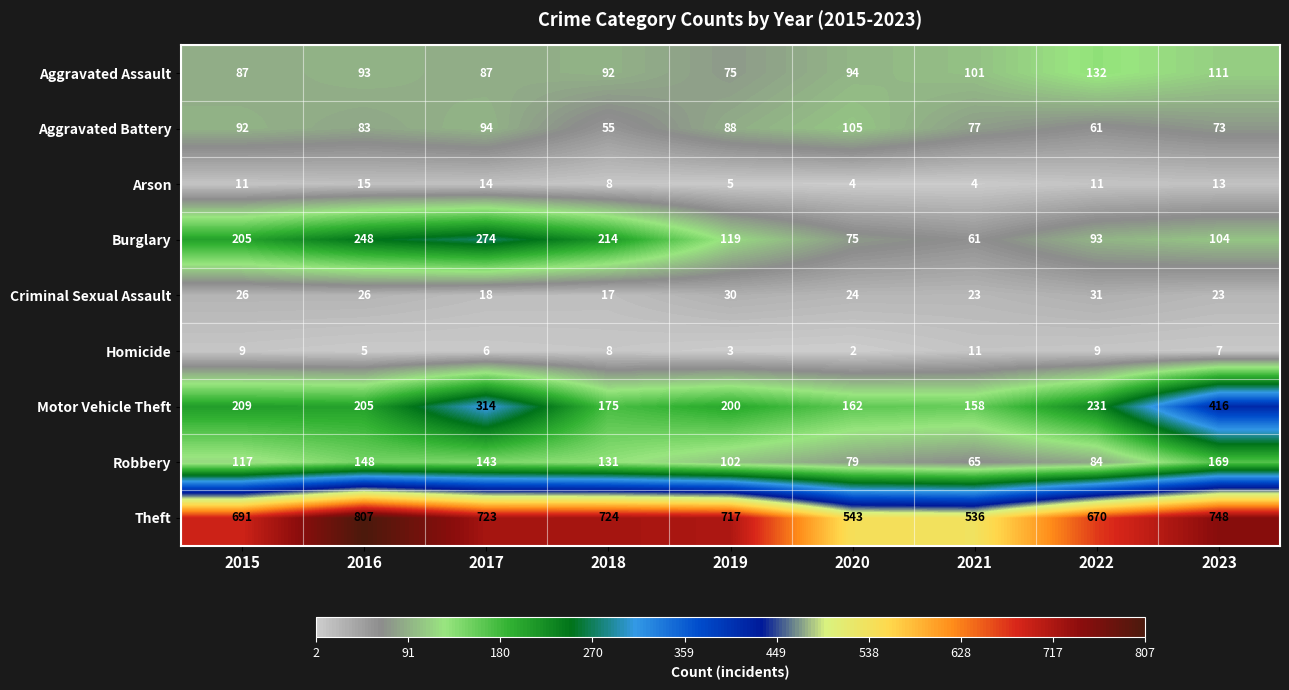

What is the maximum value shown in the chart?

807